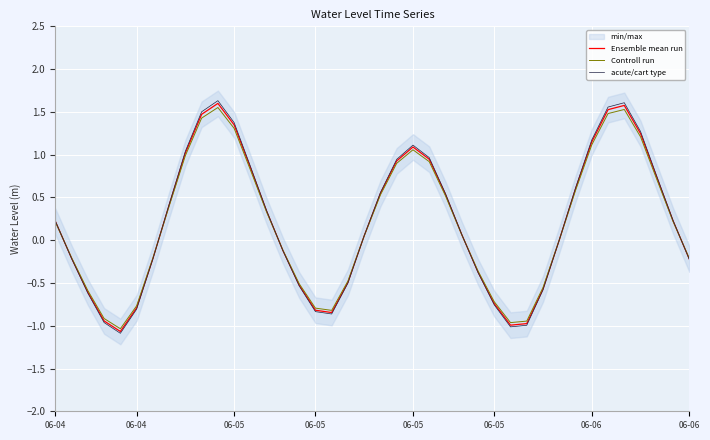

Is it true that Ensemble mean run equals -0.8 at 06-05?

True